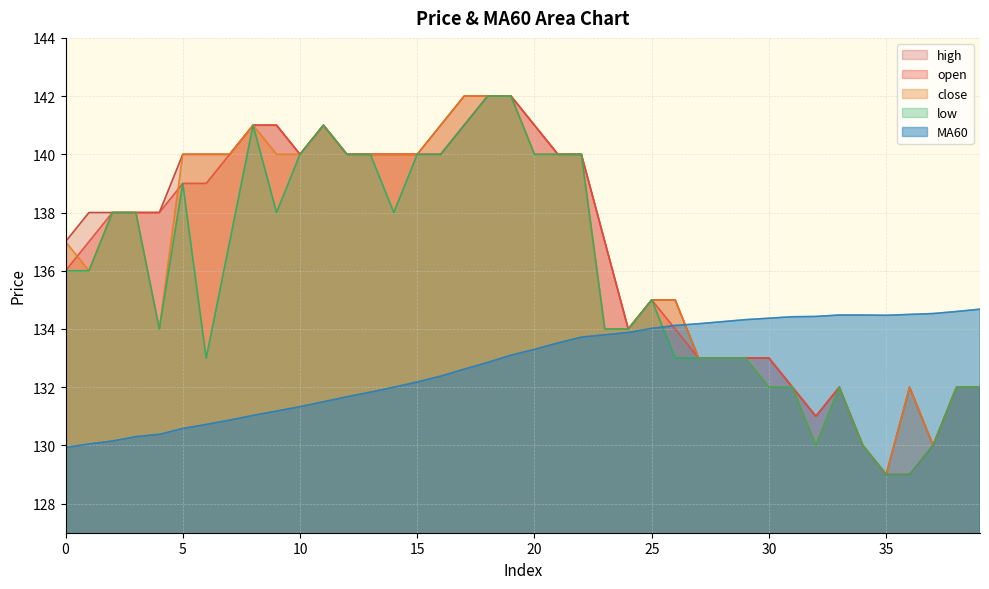

Which series has the largest range (max minus min)?

open